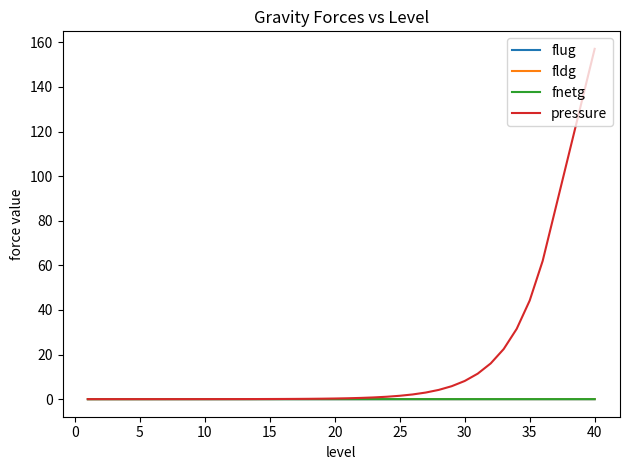

Which series has the largest range (max minus min)?

pressure